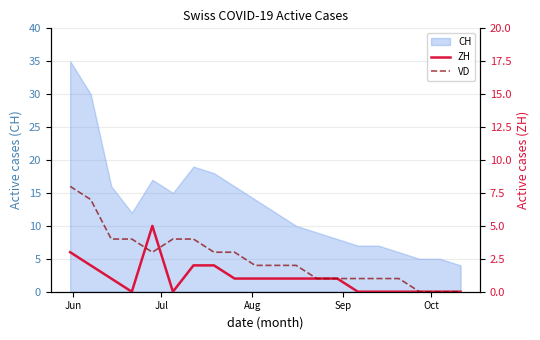

What is the highest value of the CH series?

35